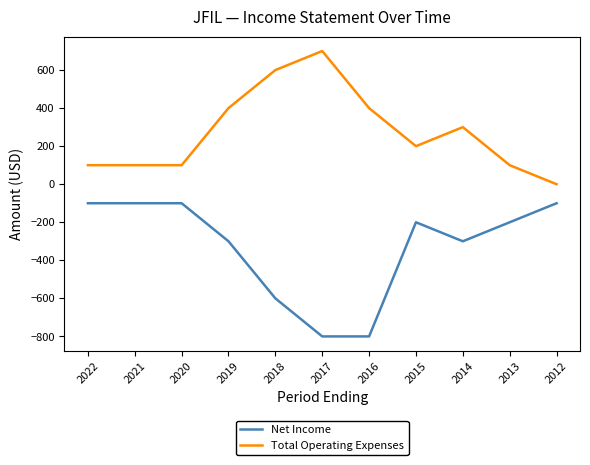

The Total Operating Expenses series shows 442 at 2012. True or false?

False